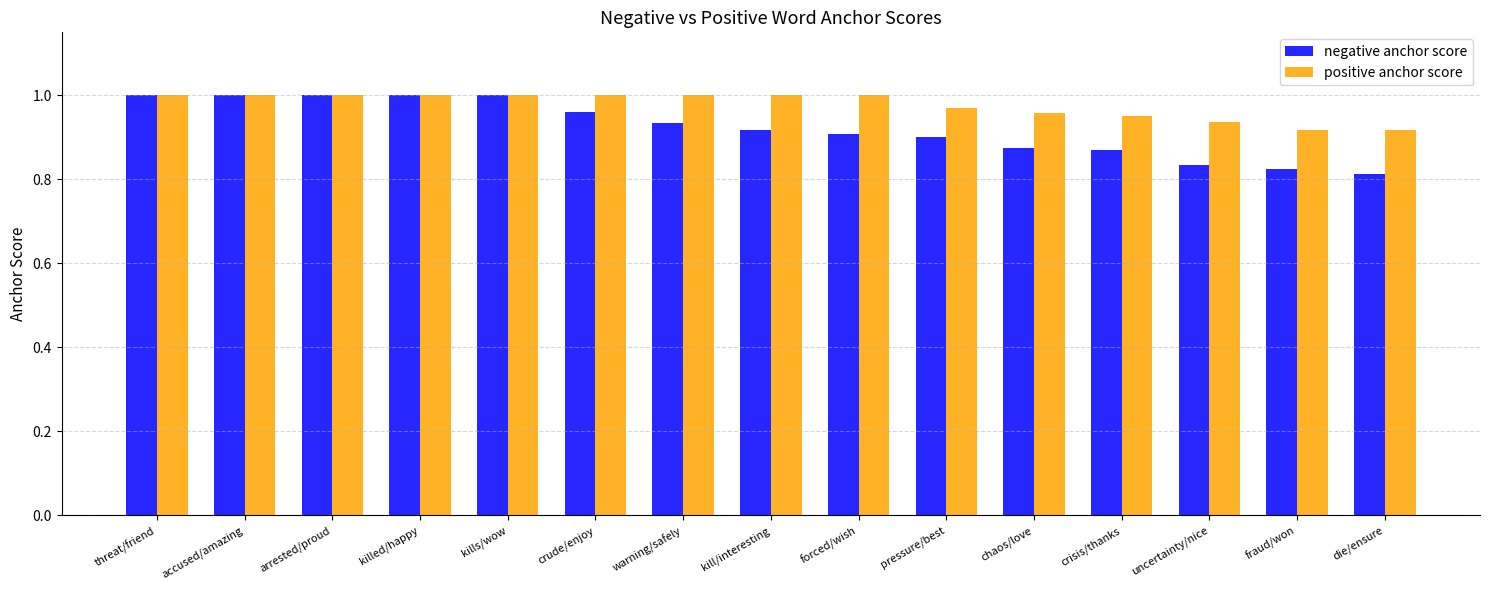

Which series has the largest range (max minus min)?

negative anchor score